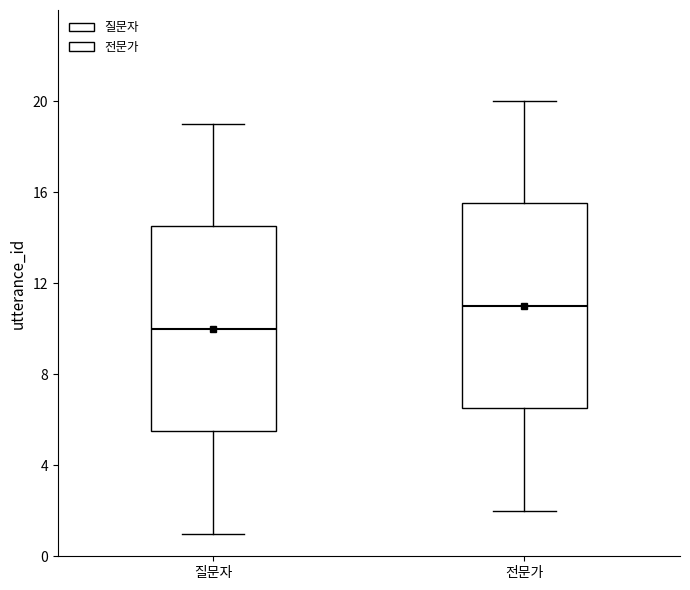

Reading left to right, transcribe this box plot: for each box, give where its median line is, the range the box spans, and where its two whiskers end, as read against the y-axis. The values are not printed on the chart, so give them approximately, as read against the axis.

질문자: median 10.0, box 5.5 to 14.5, whiskers 1.0 to 19.0
전문가: median 11.0, box 6.5 to 15.5, whiskers 2.0 to 20.0